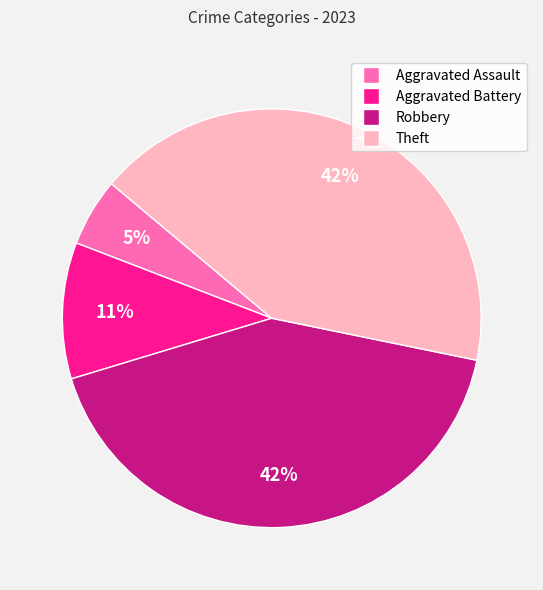

Is there any slice that represents more than half of the pie?

No